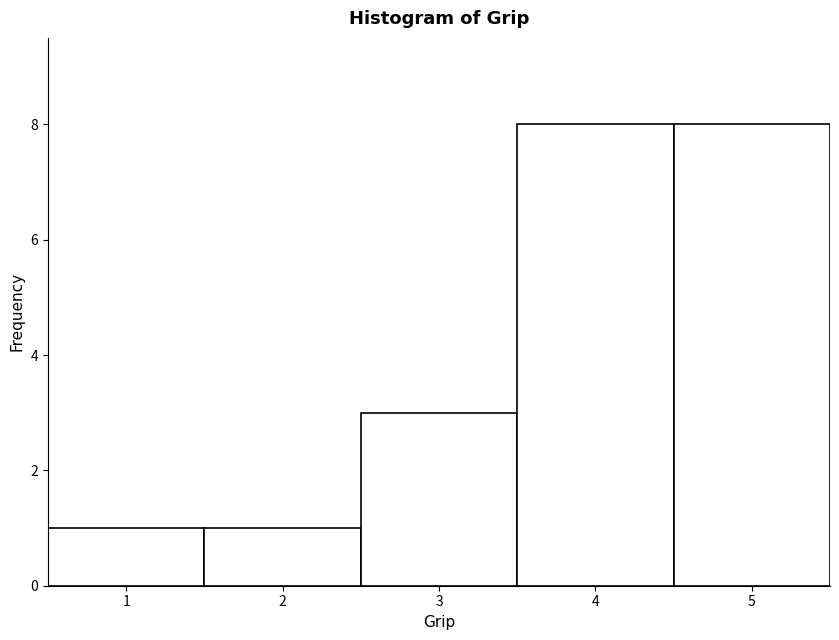

How tall is the bar that spans 1.5 to 2.5 on the x-axis? The values are not printed on the chart, so give them approximately, as read against the axis.

1